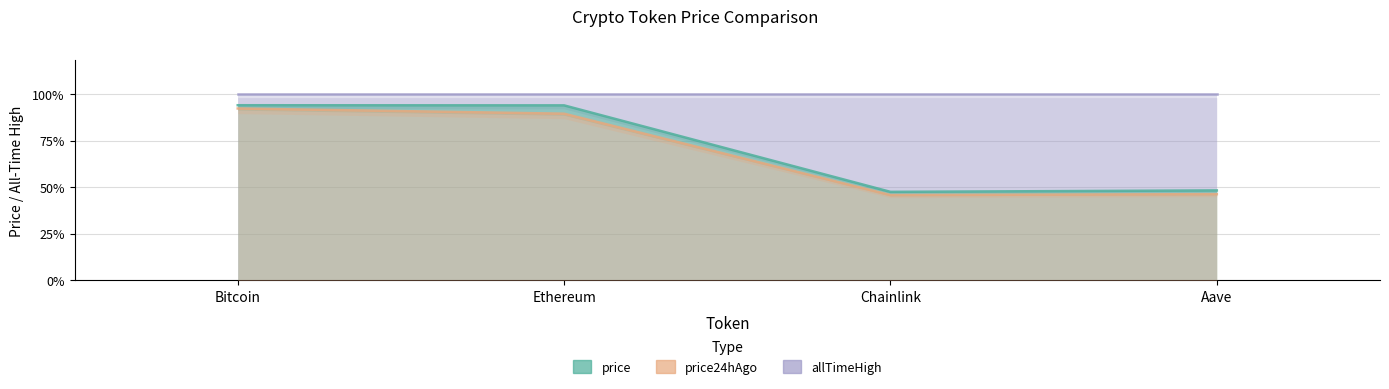

What are all the series names shown in the legend?

allTimeHigh, price, price24hAgo